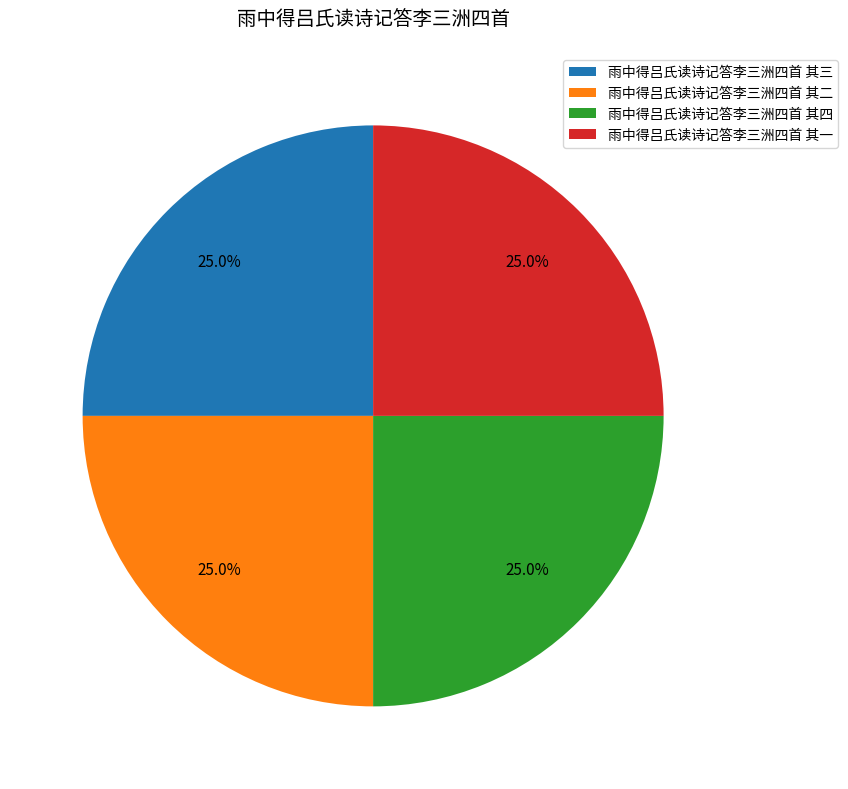

To the nearest percent, what percentage of the pie is 雨中得吕氏读诗记答李三洲四首 其三?

25%